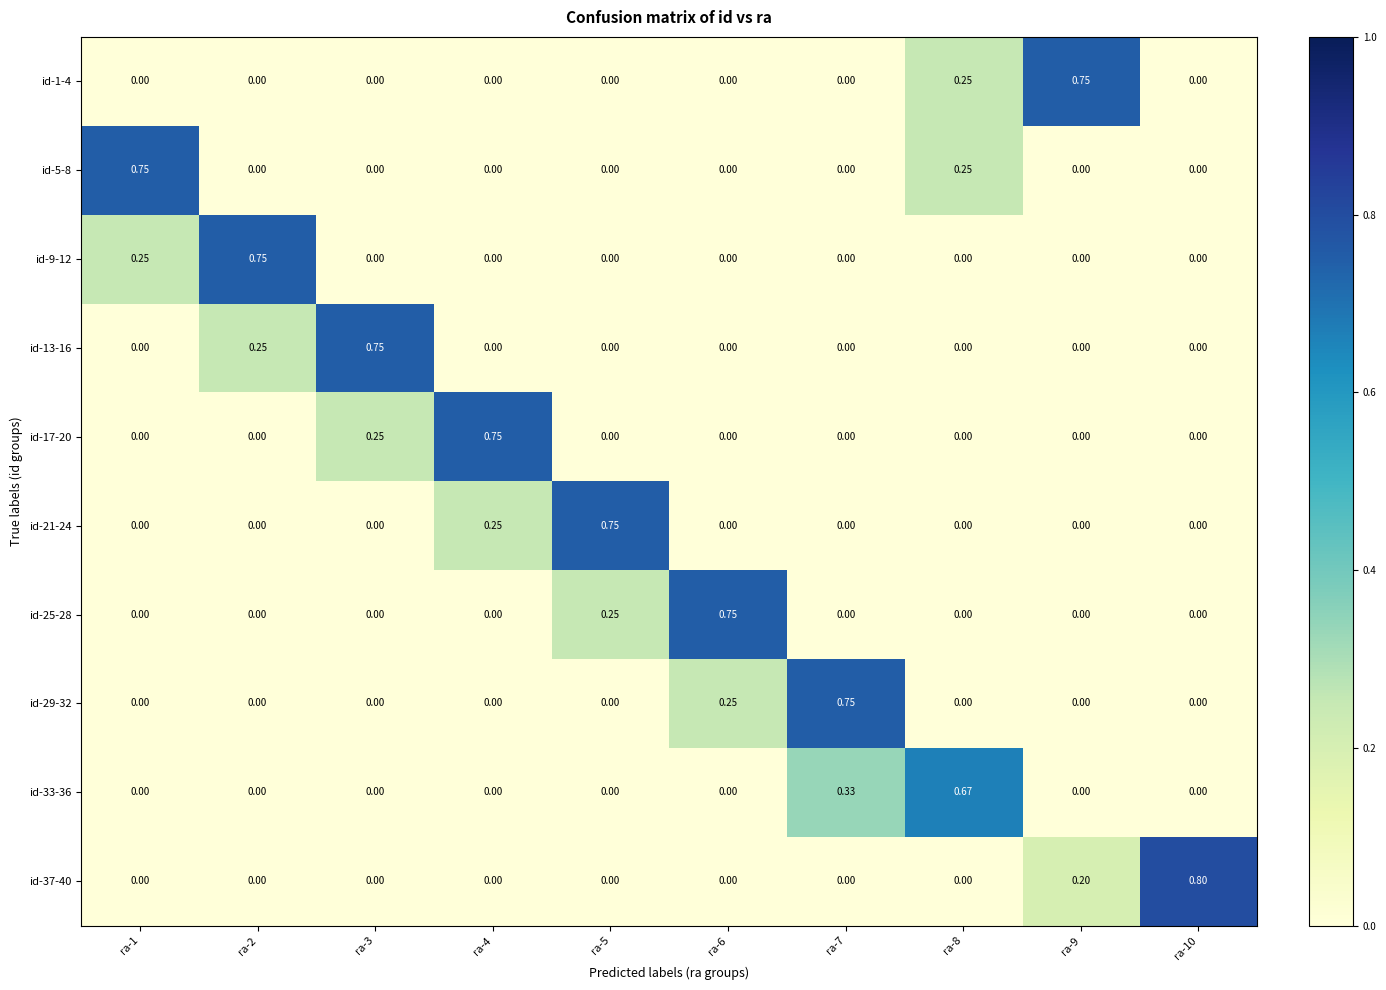

Is the value of id-37-40 at ra-9 greater than the value of id-13-16 at ra-7?

Yes